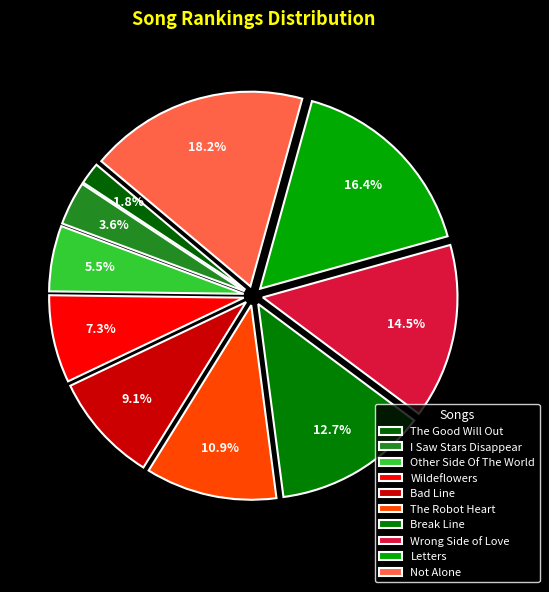

Which slice is the smallest?

The Good Will Out